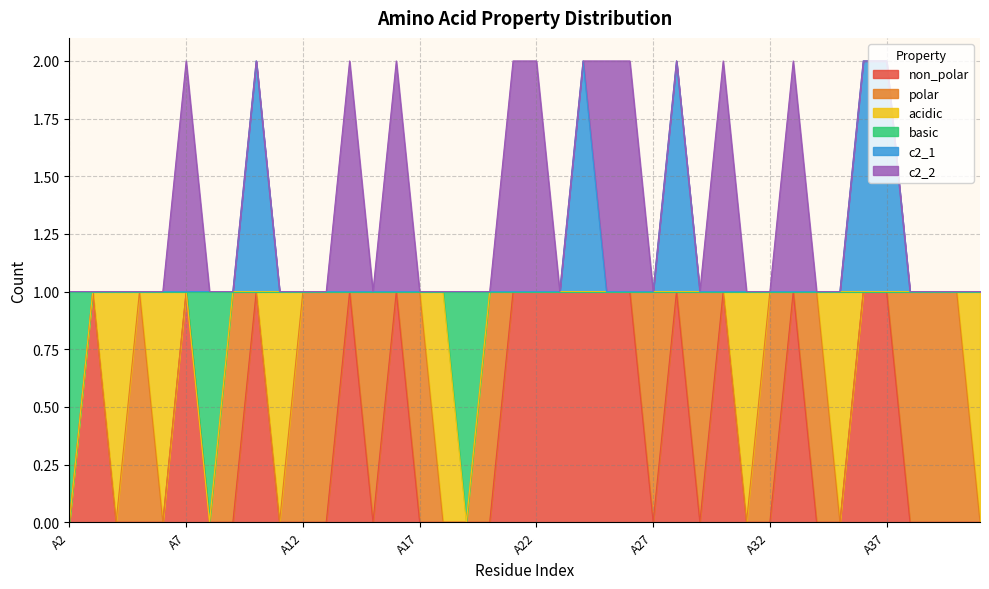

How many lines are shown in the chart?

6